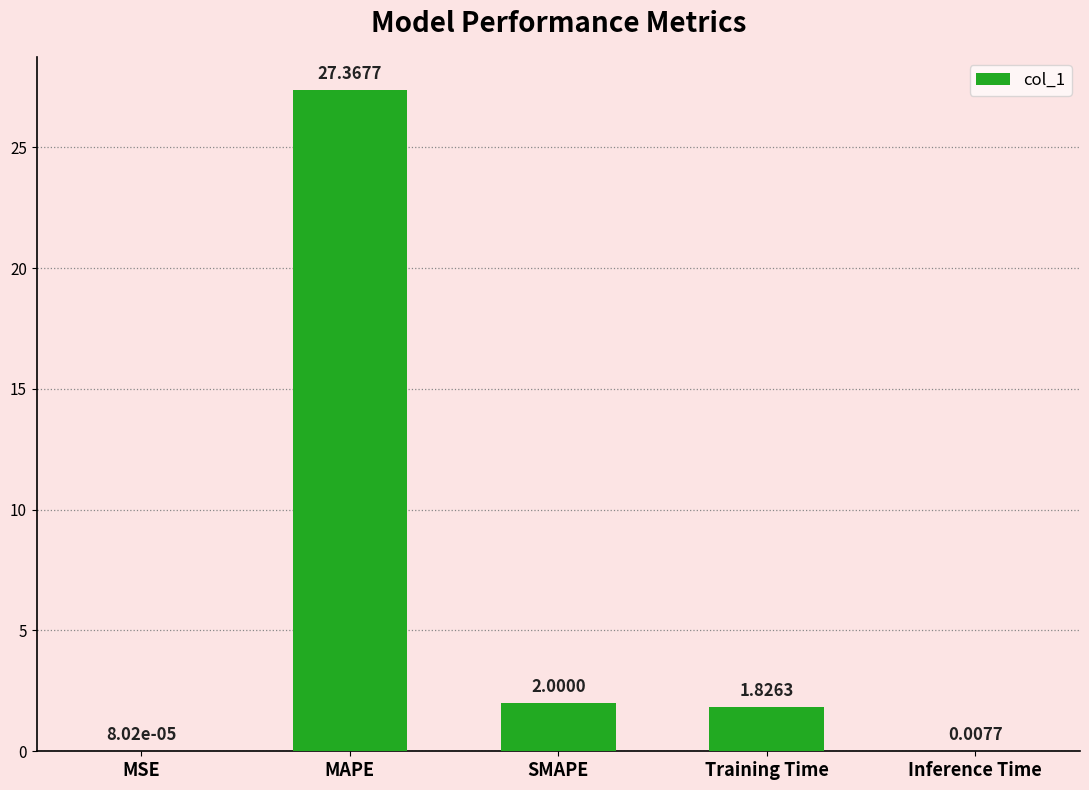

Where is the data nearest to the value 13?

SMAPE